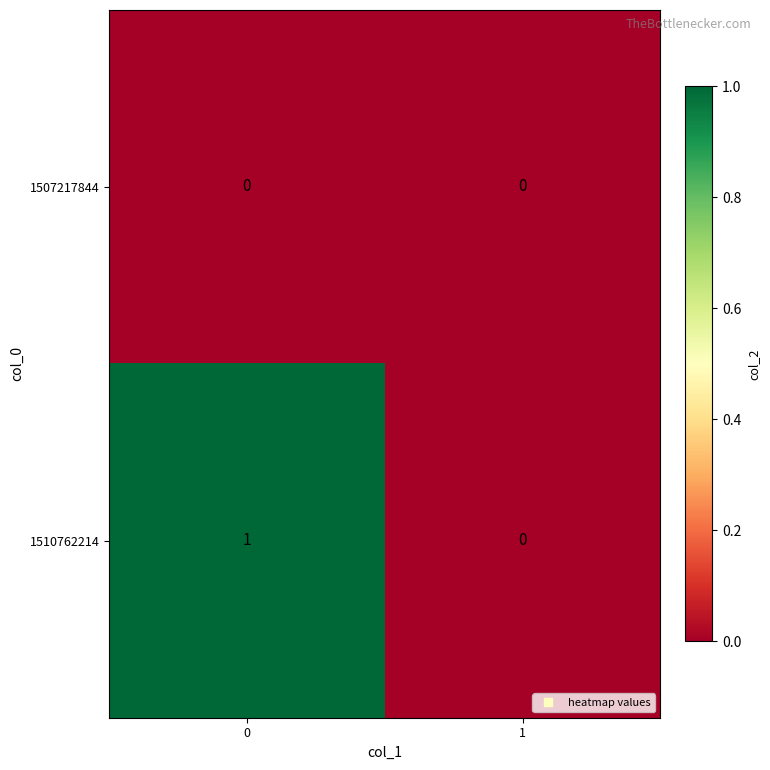

List the series in order of their overall mean, highest first.

1510762214, 1507217844